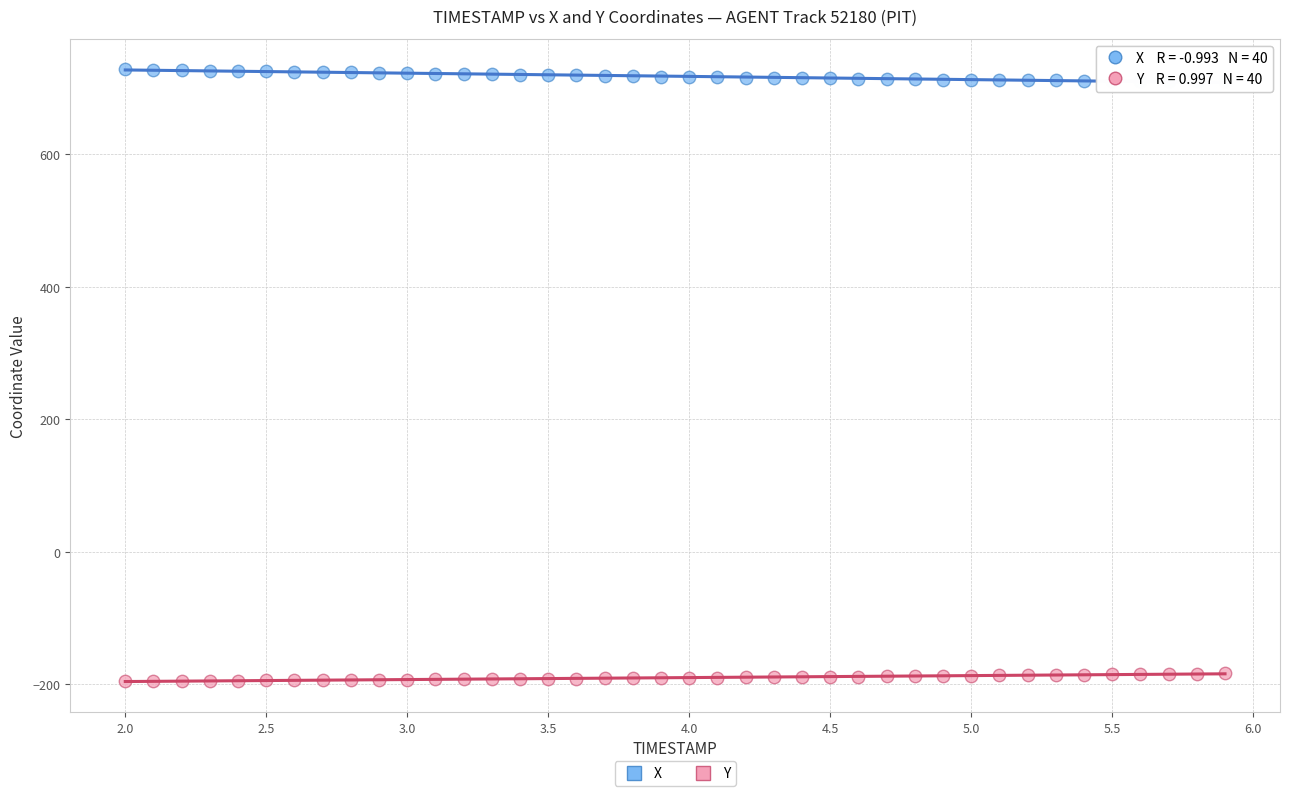

Which series reaches the minimum Y coordinate?

Y